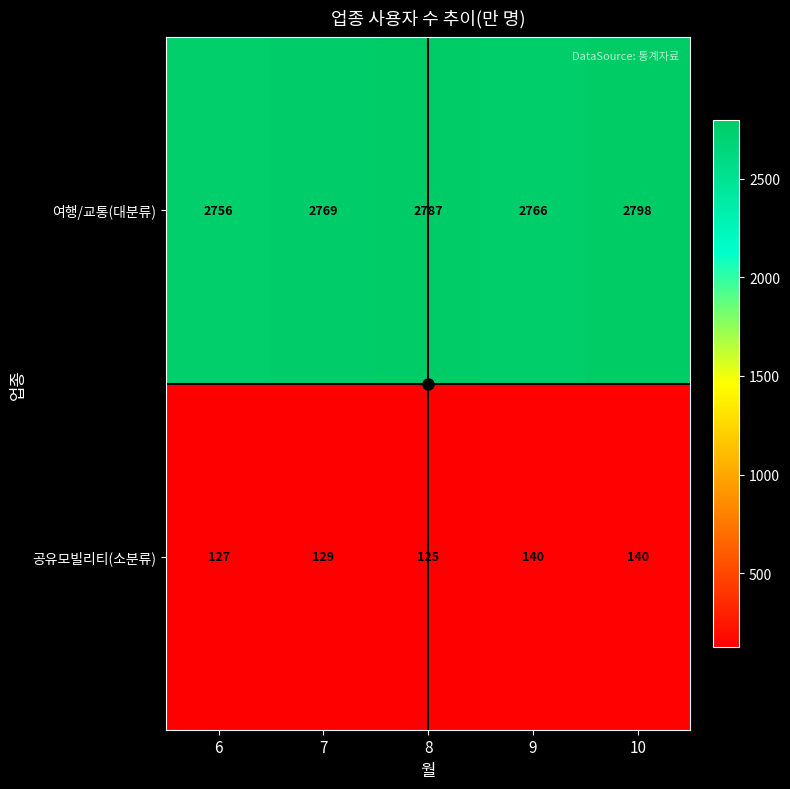

Between 7 and 10, which series saw the biggest shift?

여행/교통(대분류)